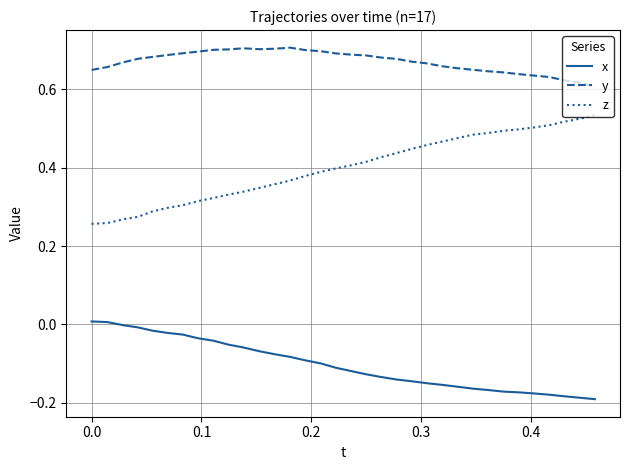

What are all the series names shown in the legend?

x, y, z